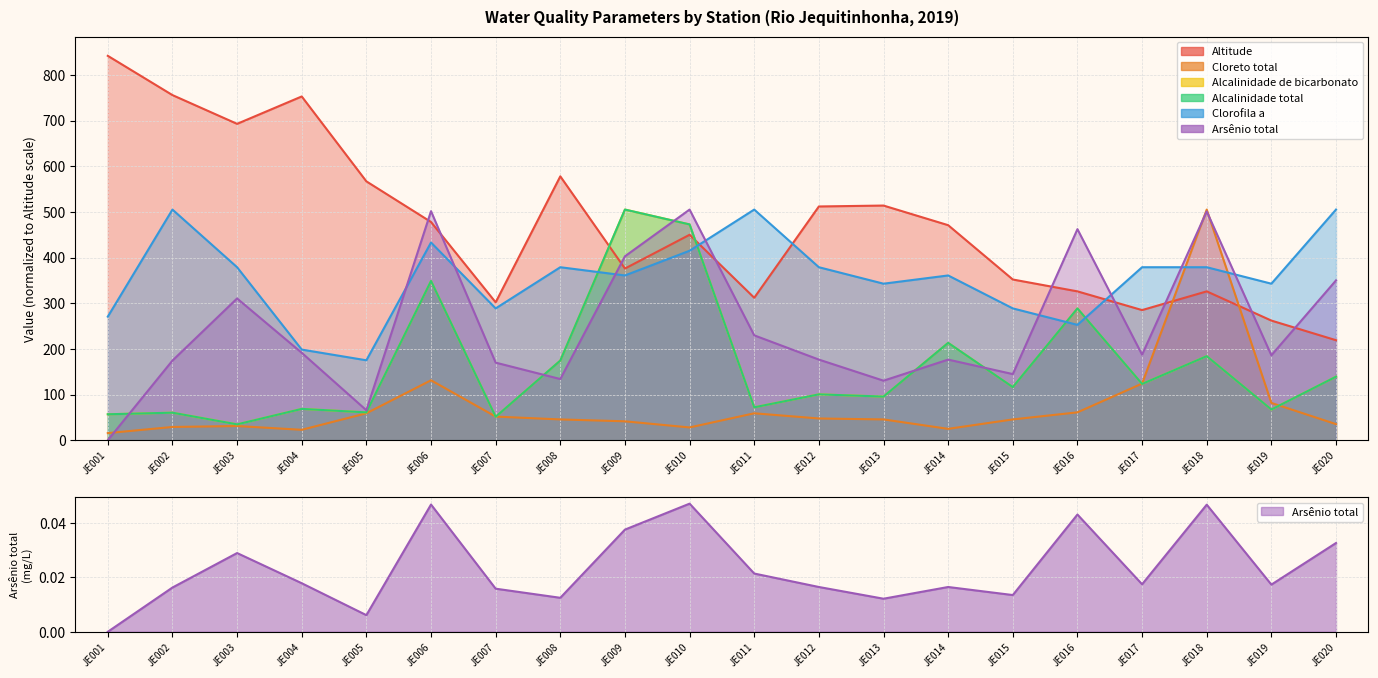

Which series ends up on top after the final intersection of Arsênio total and Clorofila a?

Clorofila a